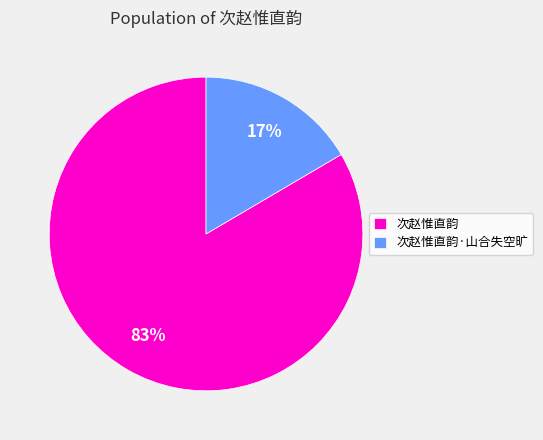

Which has a higher value, 次赵惟直韵·山合失空旷 or 次赵惟直韵?

次赵惟直韵